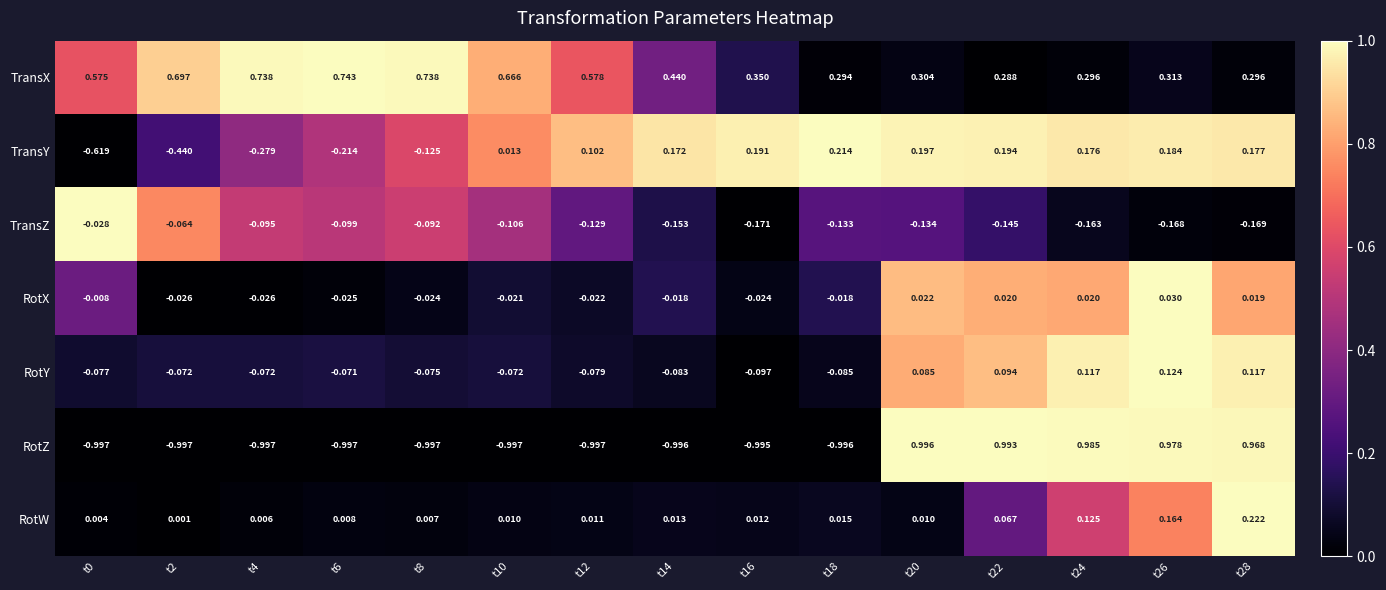

Rank the series at t12 from highest to lowest value.

TransX, TransY, RotW, RotX, RotY, TransZ, RotZ